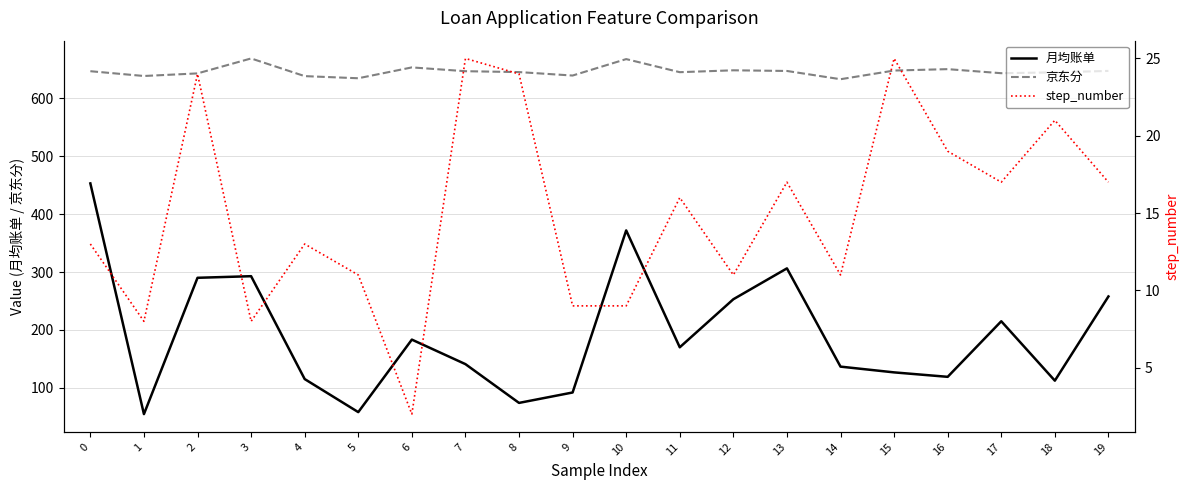

Where is the first local maximum for 京东分?

3